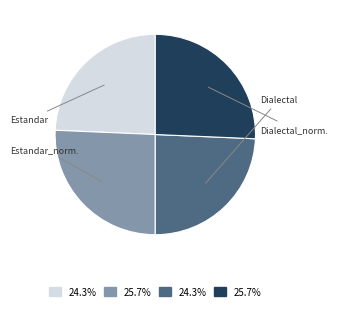

Does any single category account for the majority?

No